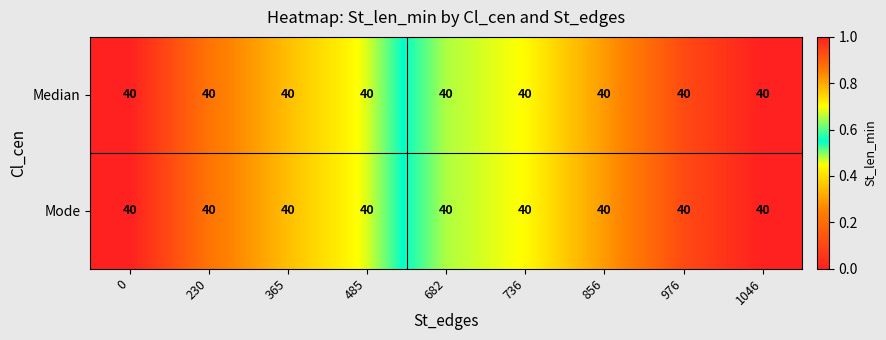

At which category does the chart reach its peak across all series?

1046